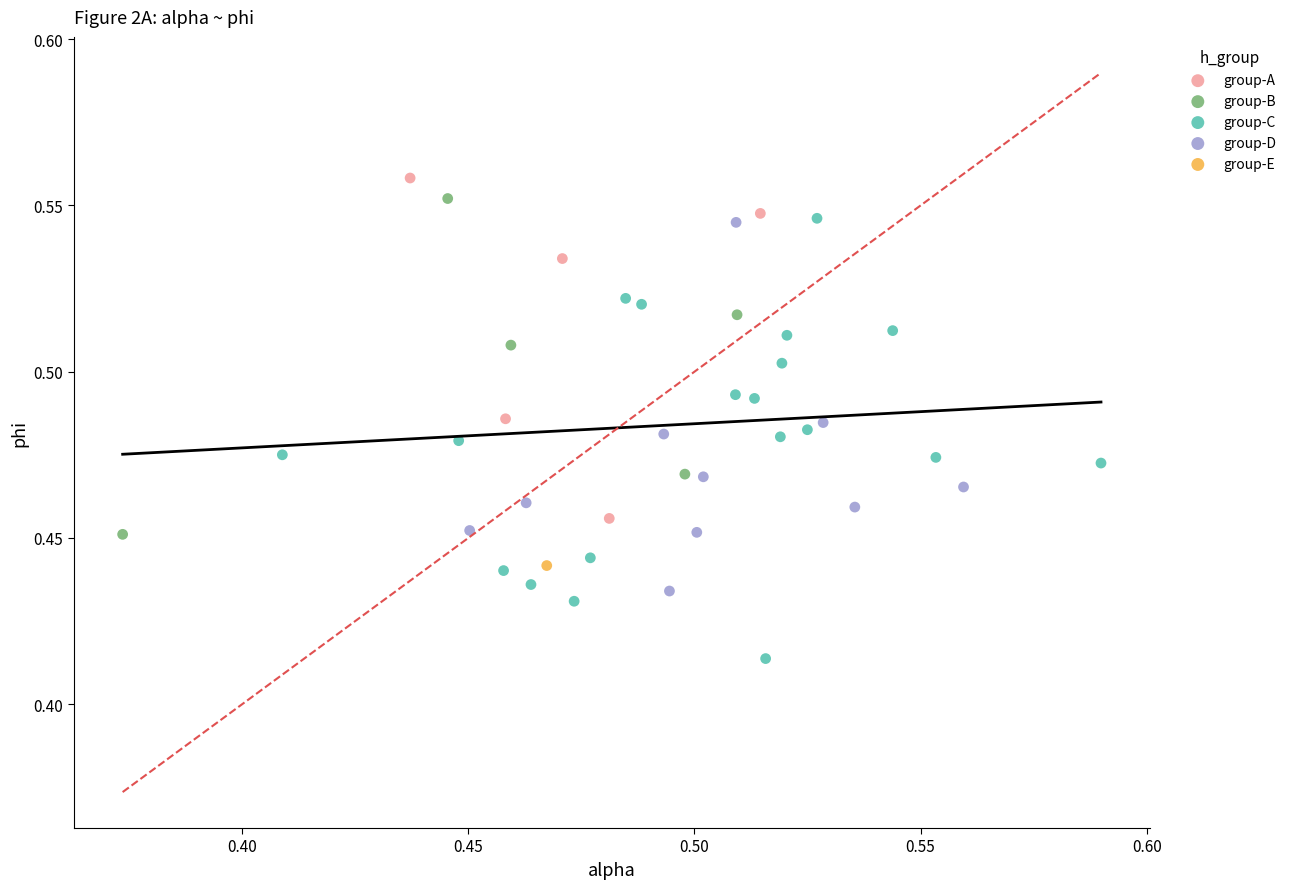

What are all the series names shown in the legend?

group-A, group-B, group-C, group-D, group-E